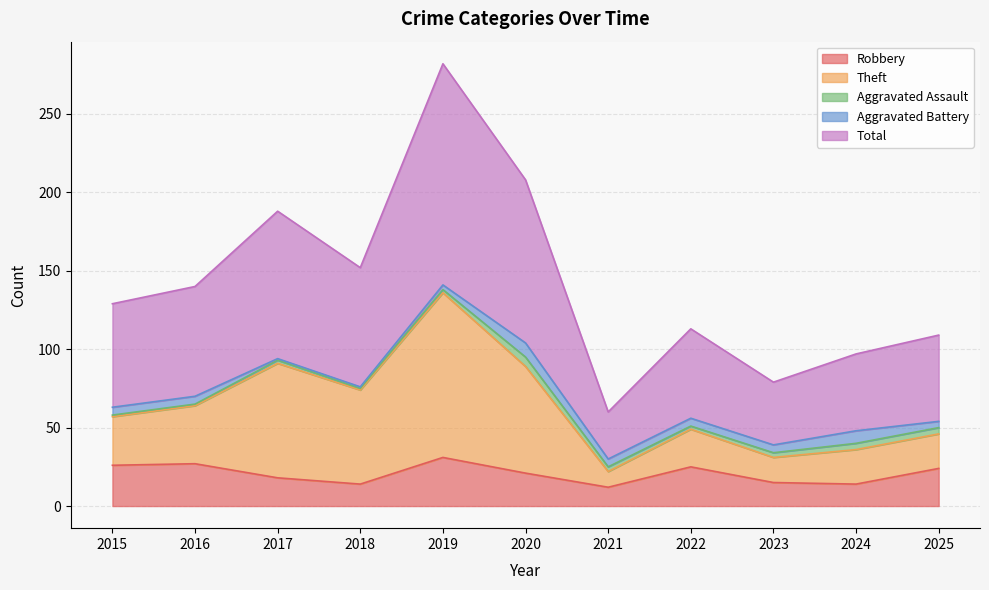

What are all the series names shown in the legend?

Robbery, Theft, Aggravated Assault, Aggravated Battery, Total